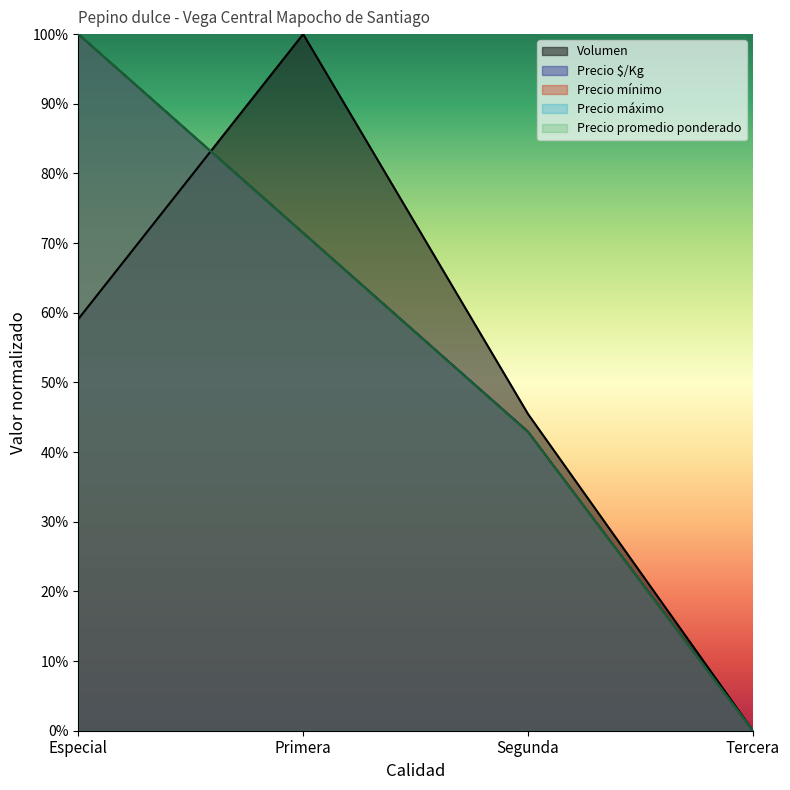

How many values in the Precio máximo series exceed 0?

3